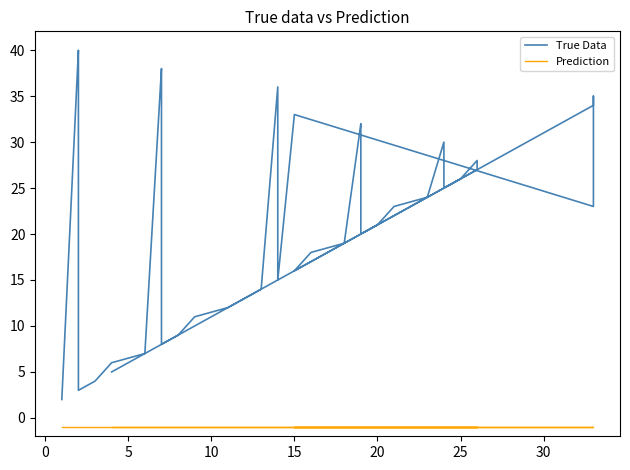

Reading left to right, transcribe all the data shown in this chart.

True Data: 5	10	17	22	27	28	26	25	29	30	24	23	21	20	31	32	19	18	16	34	35	23	33	15	36	14	13	12	11	9	8	37	38	7	6	4	3	39	40	2
Prediction: -1	-1	-1	-1	-1	-1	-1	-1	-1	-1	-1	-1	-1	-1	-1	-1	-1	-1	-1	-1	-1	-1	-1	-1	-1	-1	-1	-1	-1	-1	-1	-1	-1	-1	-1	-1	-1	-1	-1	-1